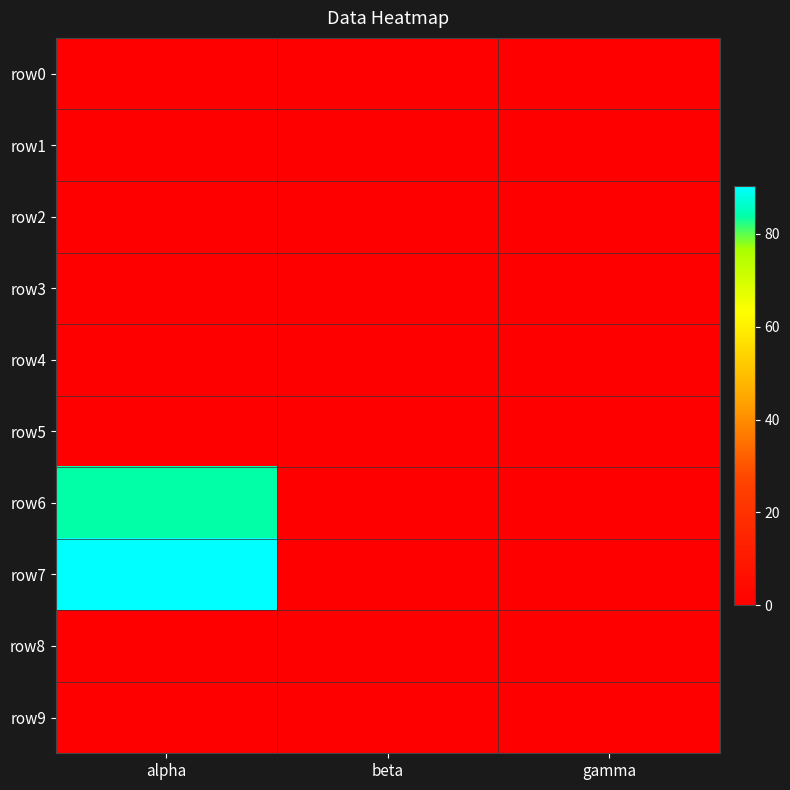

At how many categories does at least one series exceed 35?

1